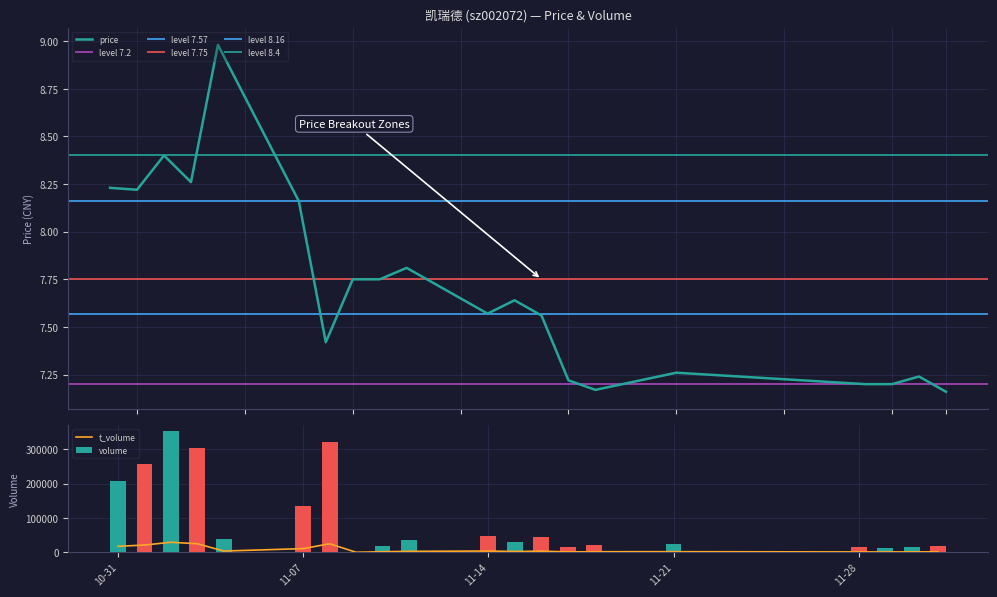

What is the sum of all volume values?

1913633